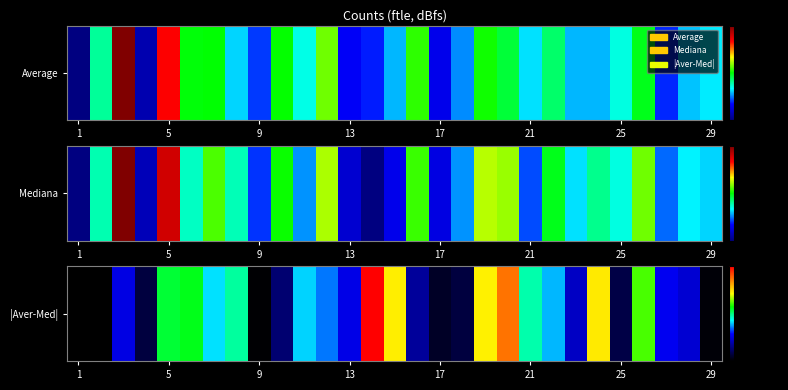

The chart shows a value of 0.0 at 29. True or false?

False